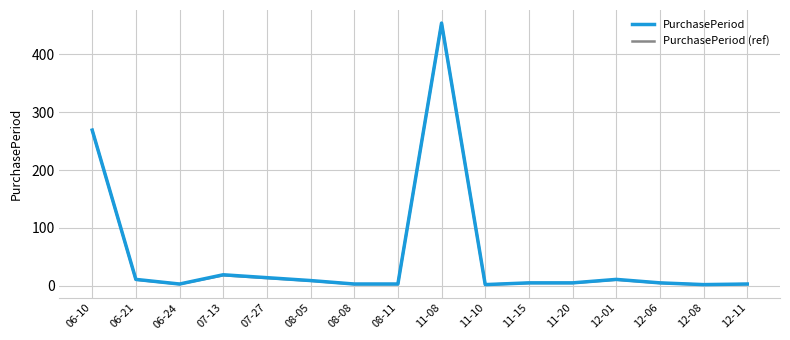

Is it true that PurchasePeriod equals 2.0 at 11-10?

True